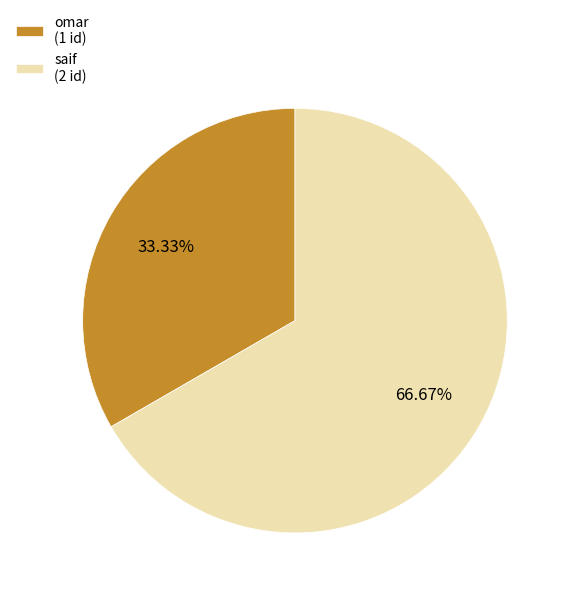

True or false: saif accounts for 61% of the total.

False